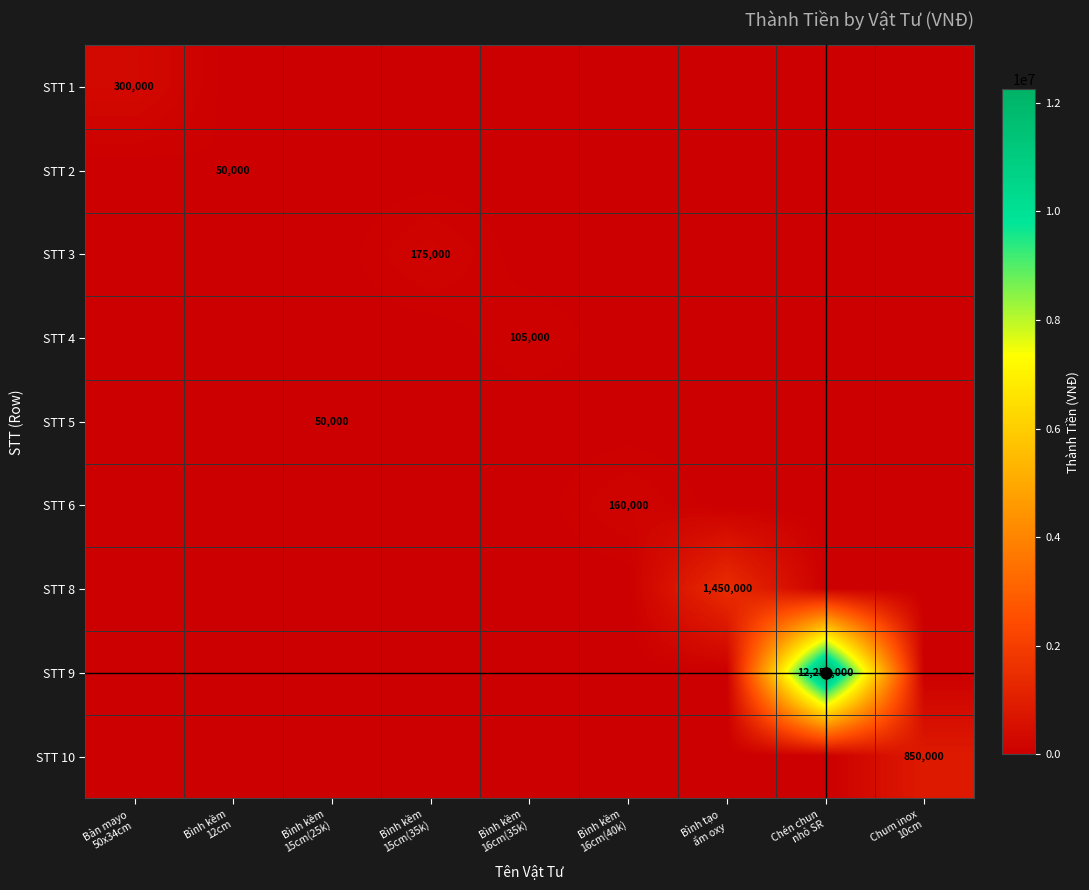

Which category has the lowest value across all series?

Bình kềm
12cm